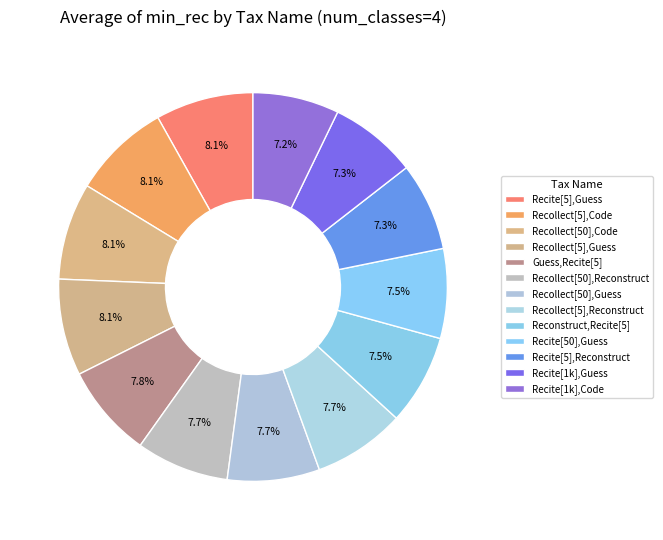

Count the number of slices in the pie.

13